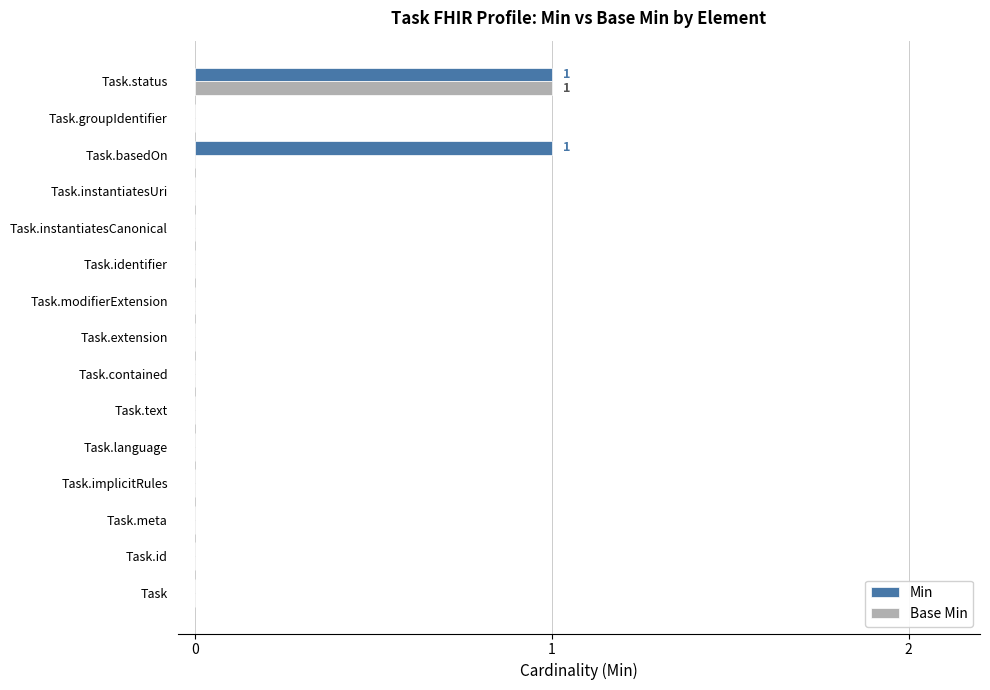

True or false: Base Min has a value of -1 at Task.groupIdentifier.

False